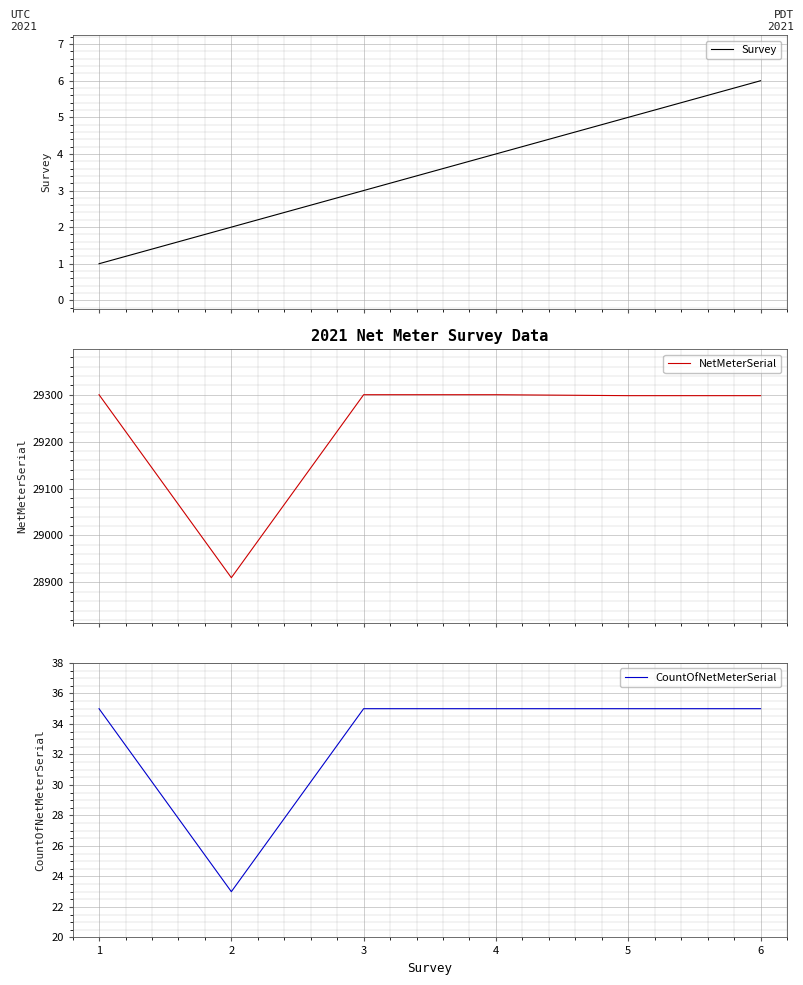

How many interior local valleys does the NetMeterSerial series have?

1